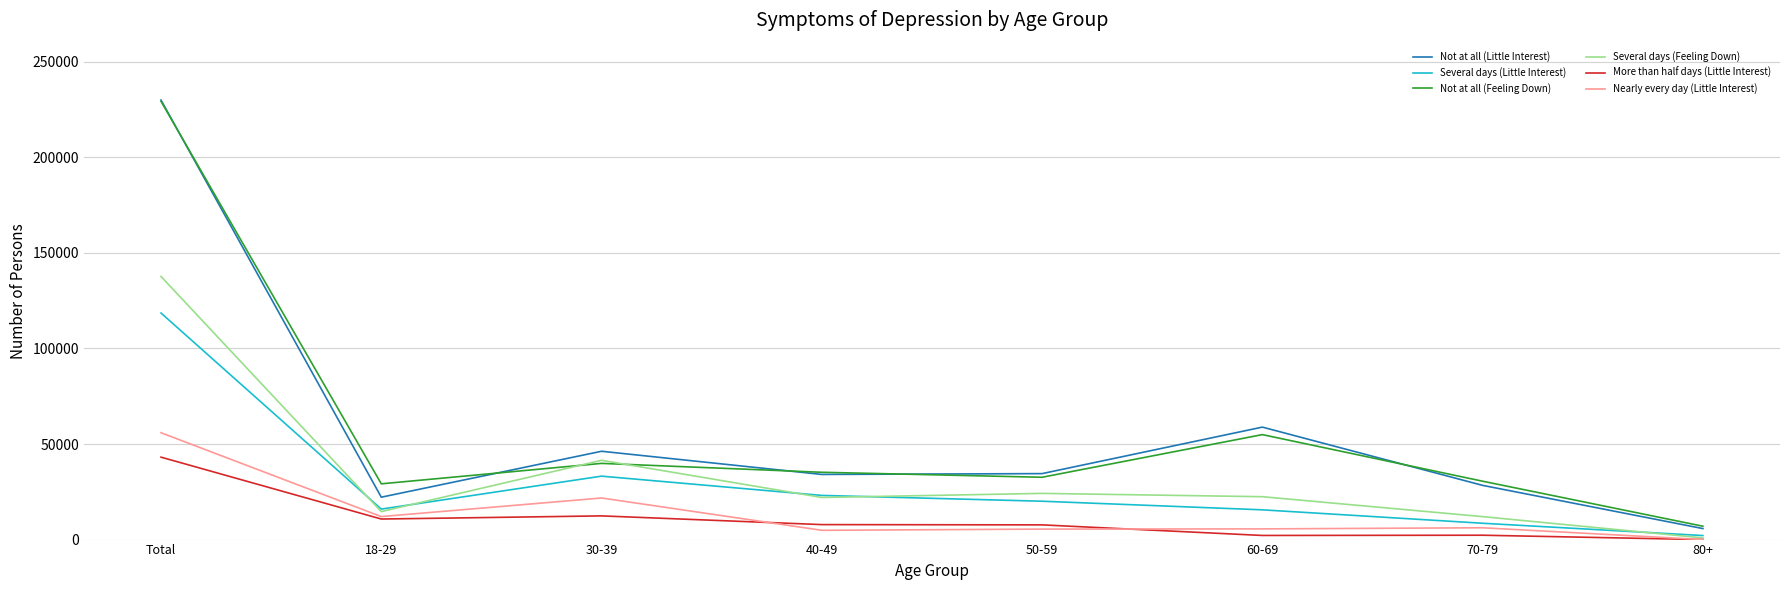

What is the maximum value for Not at all (Little Interest)?

229961